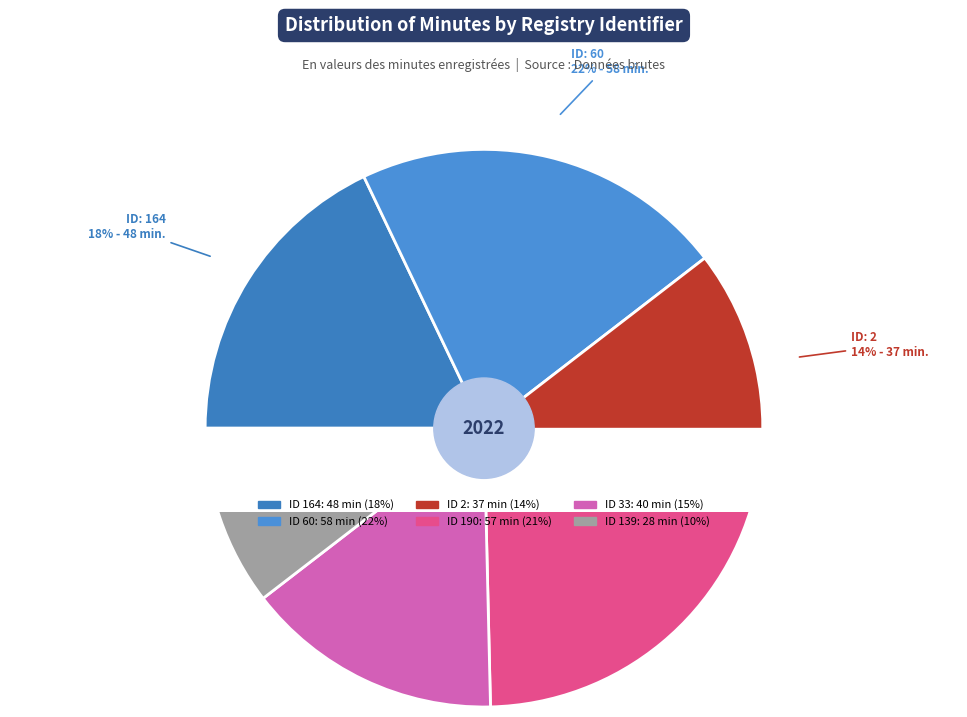

To the nearest percent, what is the difference between the 33 and 139 slice percentages?

4%